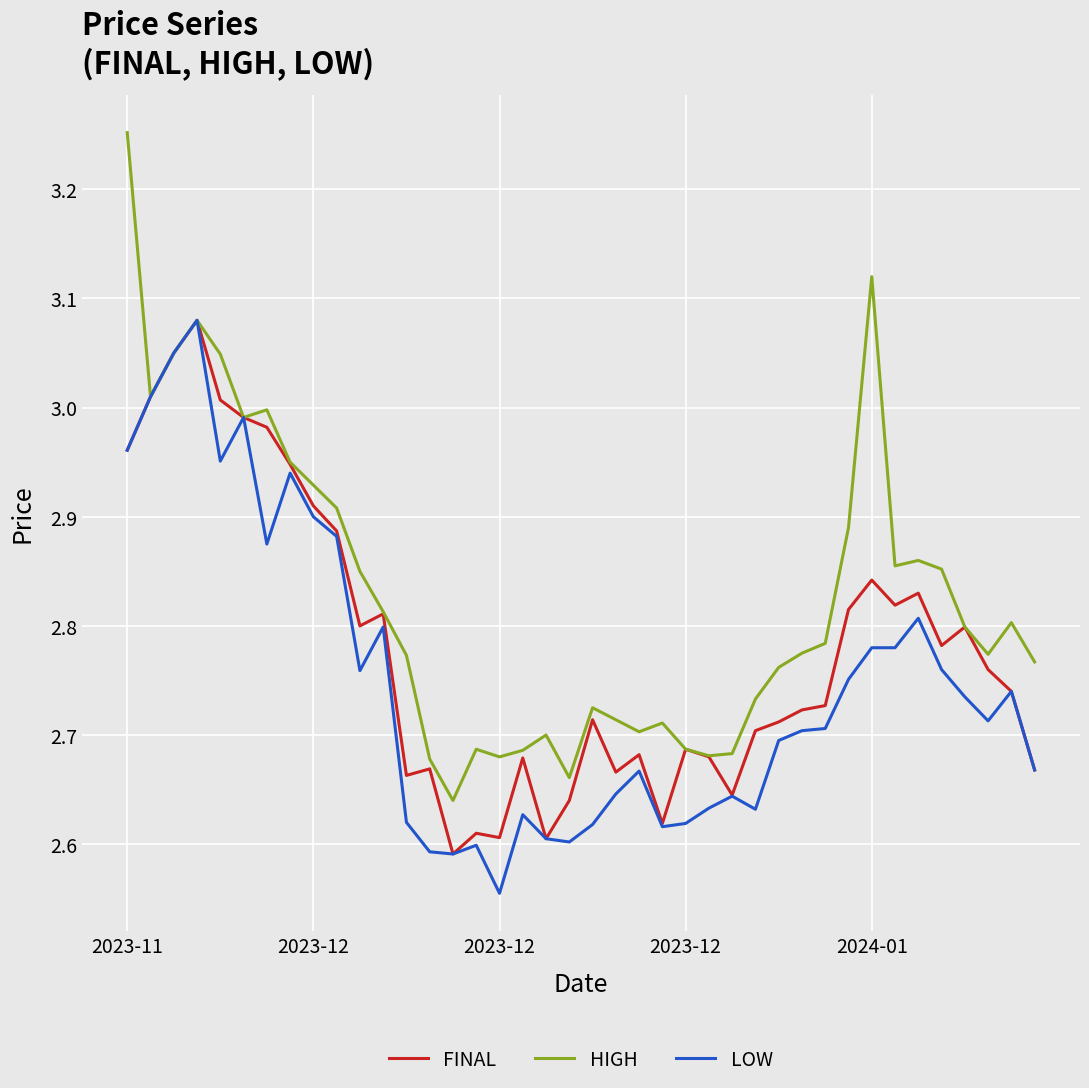

True or false: HIGH has more than 2 interior local peaks.

True